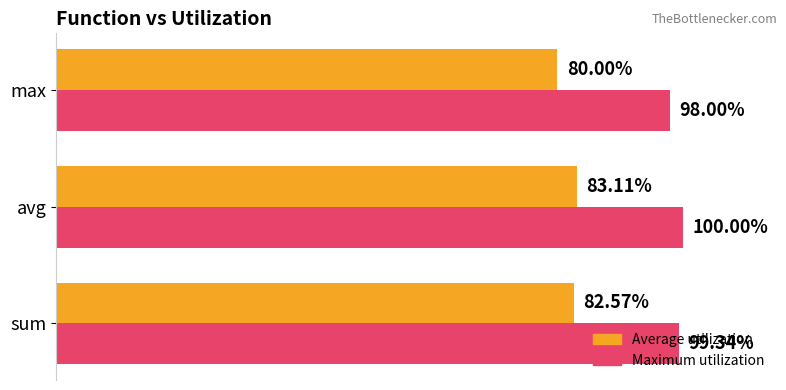

Which series has the largest total across all categories?

Maximum utilization